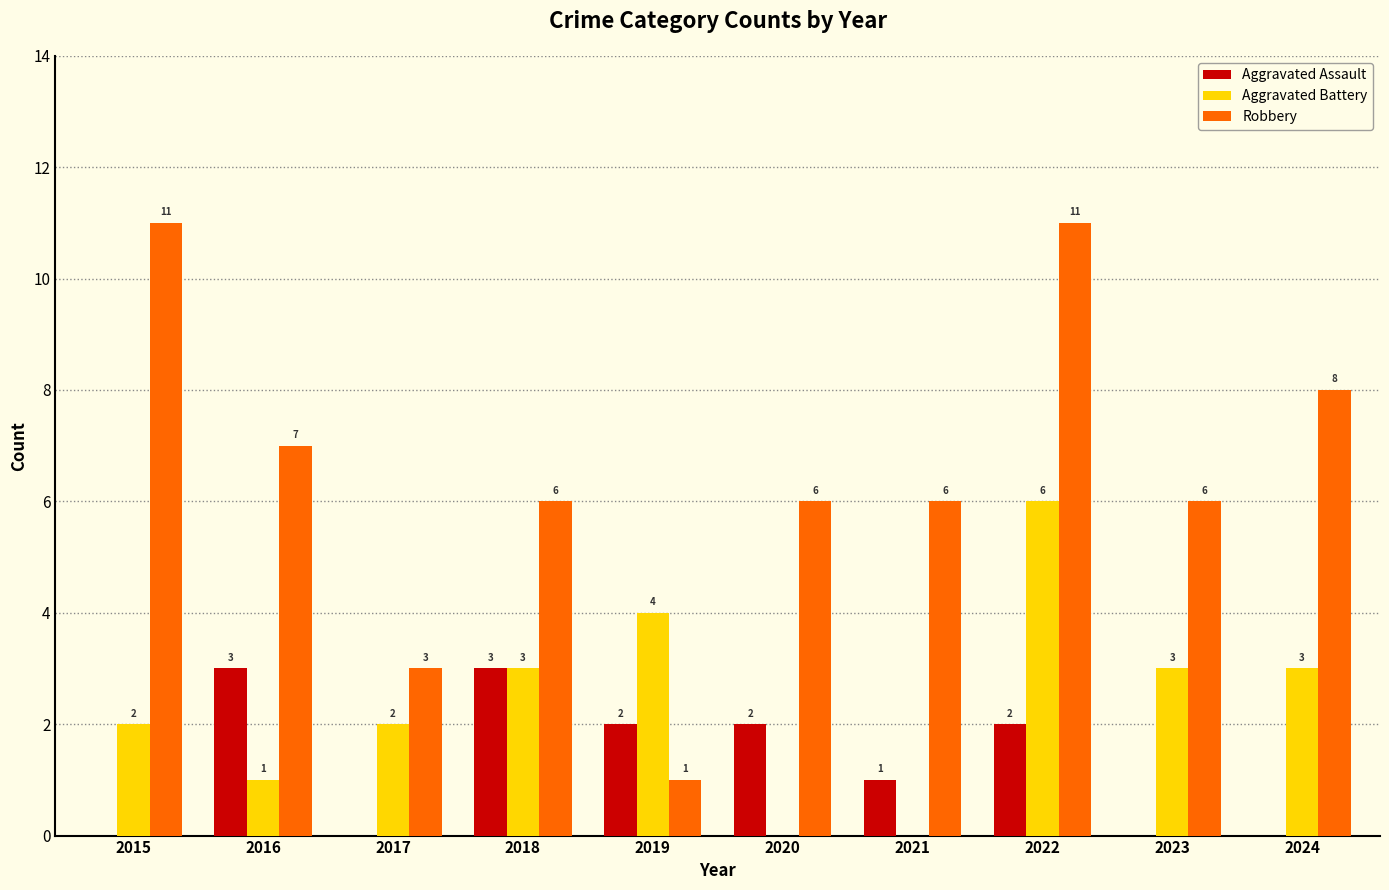

Reading right to left, extract all data points from this chart.

Aggravated Assault: 2024=0	2023=0	2022=2	2021=1	2020=2	2019=2	2018=3	2017=0	2016=3	2015=0
Aggravated Battery: 2024=3	2023=3	2022=6	2021=0	2020=0	2019=4	2018=3	2017=2	2016=1	2015=2
Robbery: 2024=8	2023=6	2022=11	2021=6	2020=6	2019=1	2018=6	2017=3	2016=7	2015=11